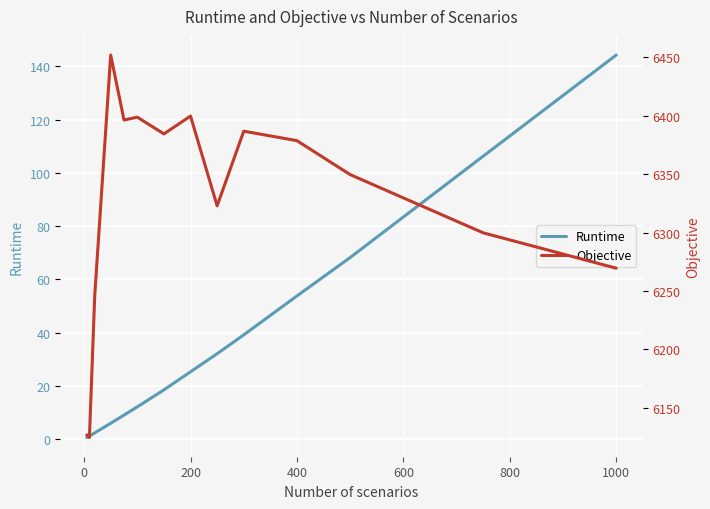

The value of Runtime at 200 is 25.3. True or false?

True